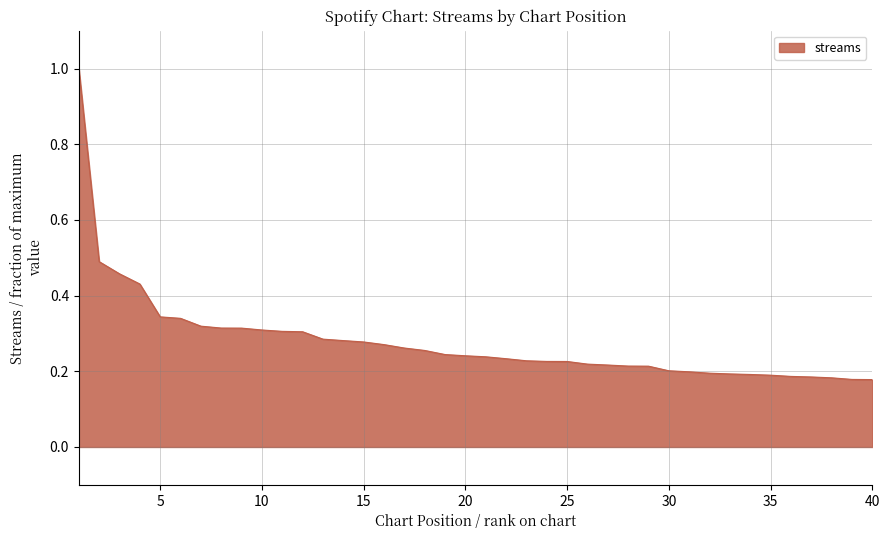

What is the difference between the maximum and minimum values?

0.8